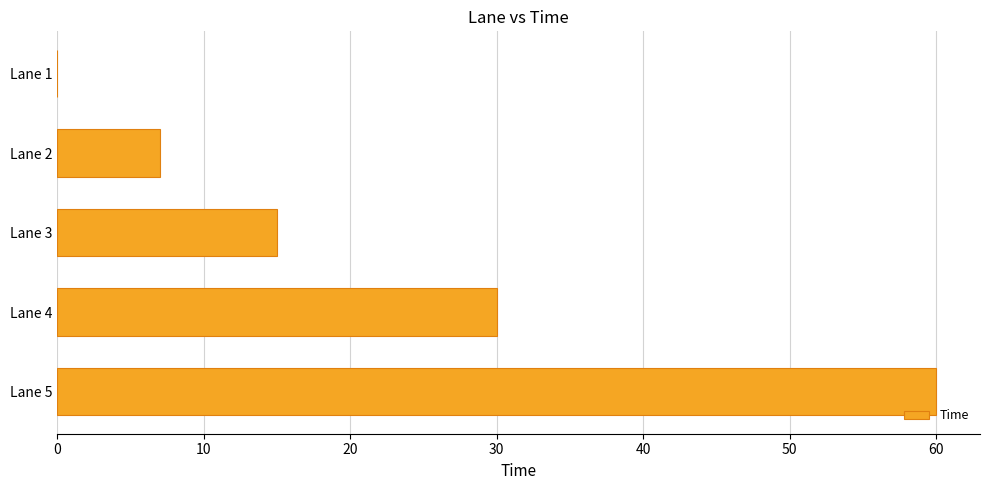

What is the sum of all values?

112